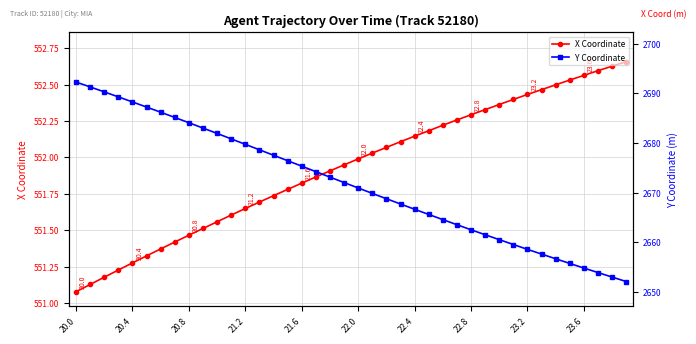

What is the sum of all Y Coordinate values?

106870.7